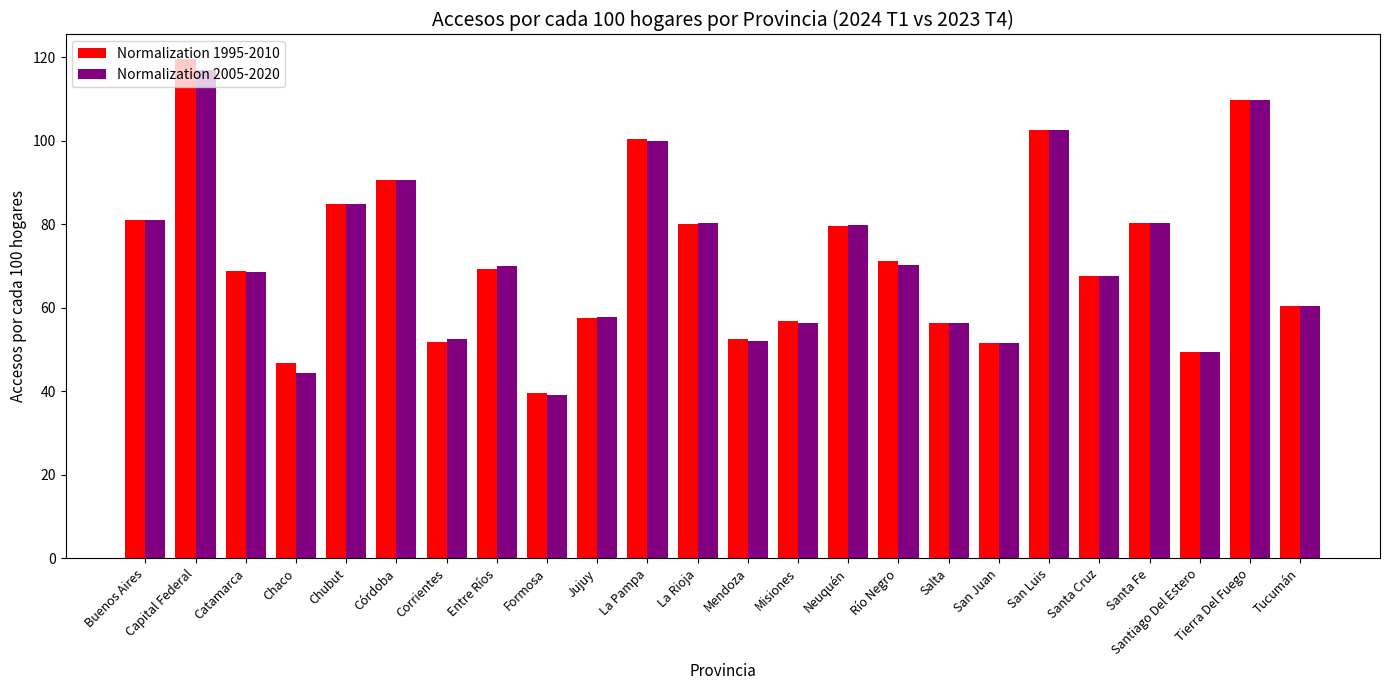

Is the value of Normalization 2005-2020 at La Pampa greater than the value of Normalization 1995-2010 at Santa Fe?

Yes